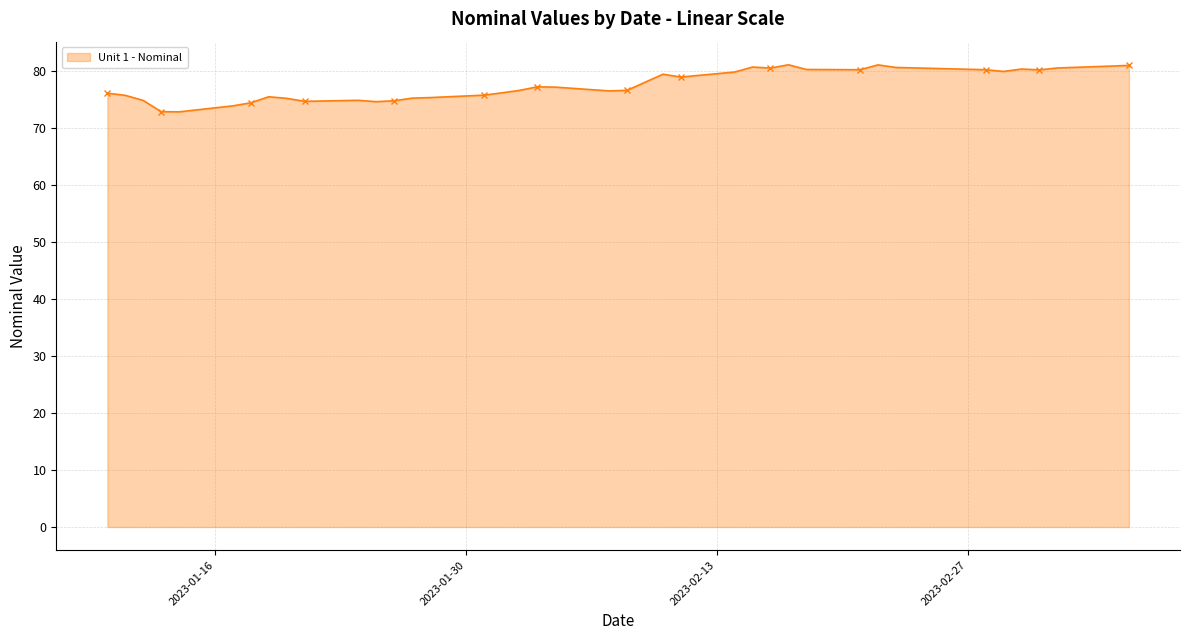

True or false: the data has more than 0 interior local peaks.

True